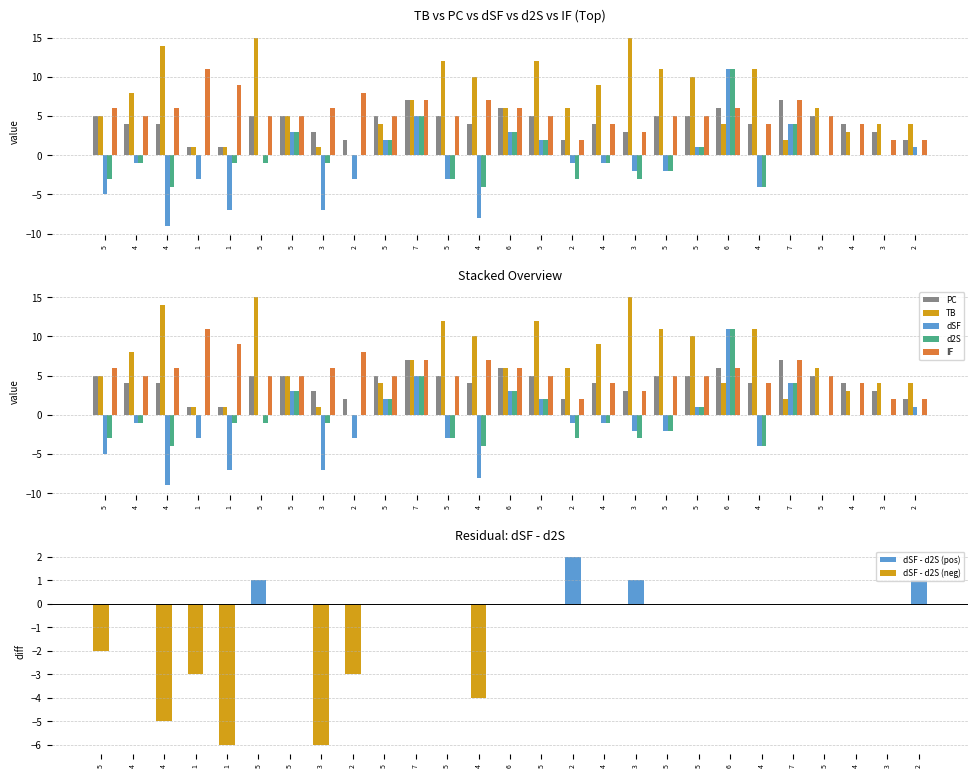

Which category has the lowest value across all series?

4